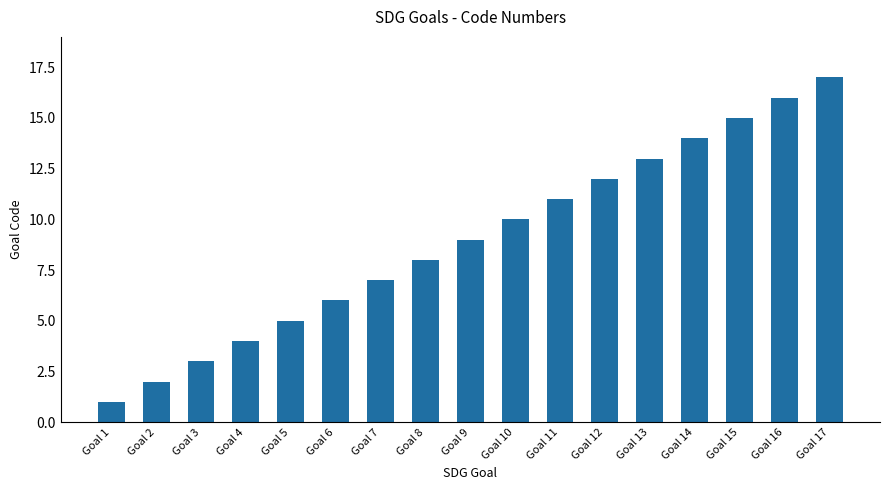

What is the difference between the maximum and minimum values?

16